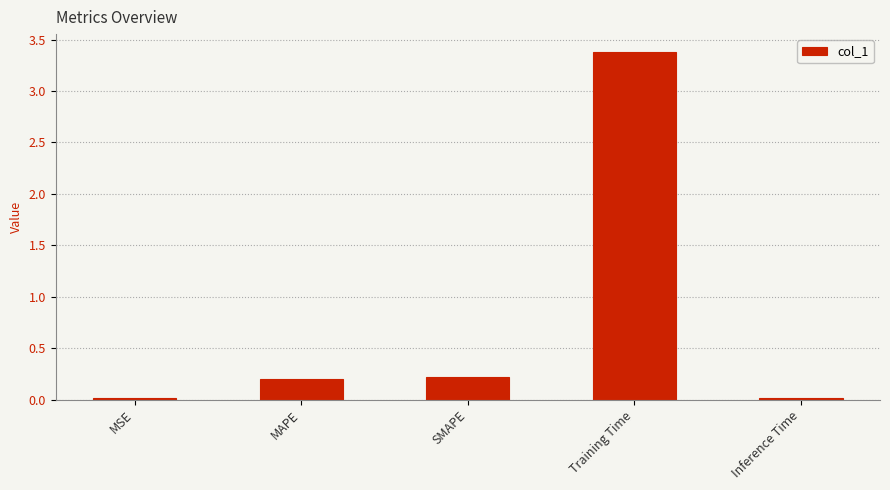

What is the average value?

0.8